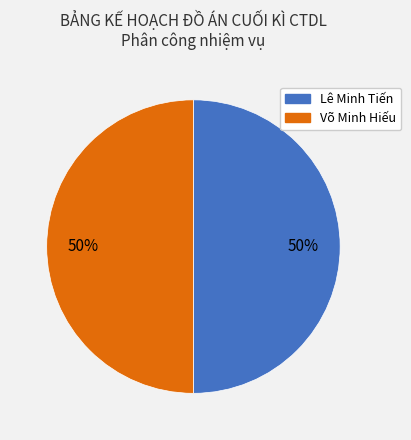

To the nearest percent, what is the difference between the largest and smallest slice percentages?

0%